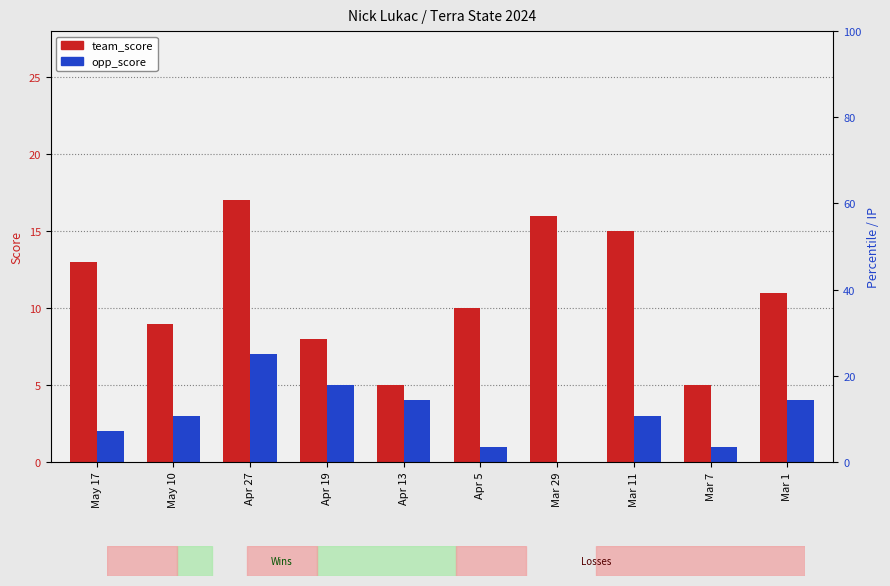

How many values in opp_score are above zero?

9